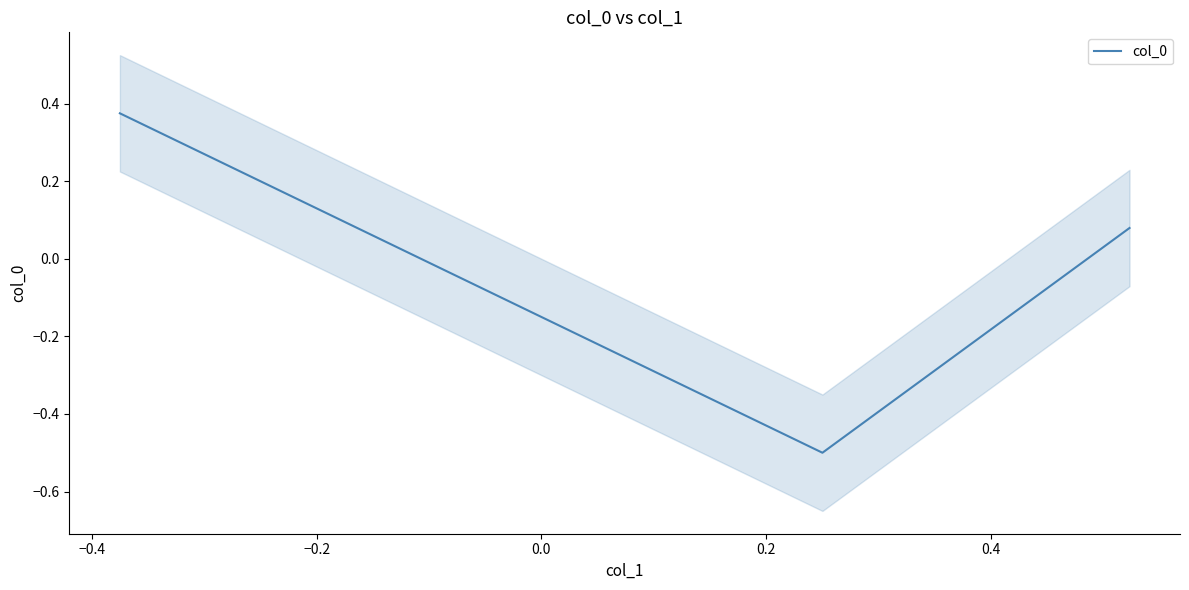

Does the chart display data point markers on the line(s)?

No